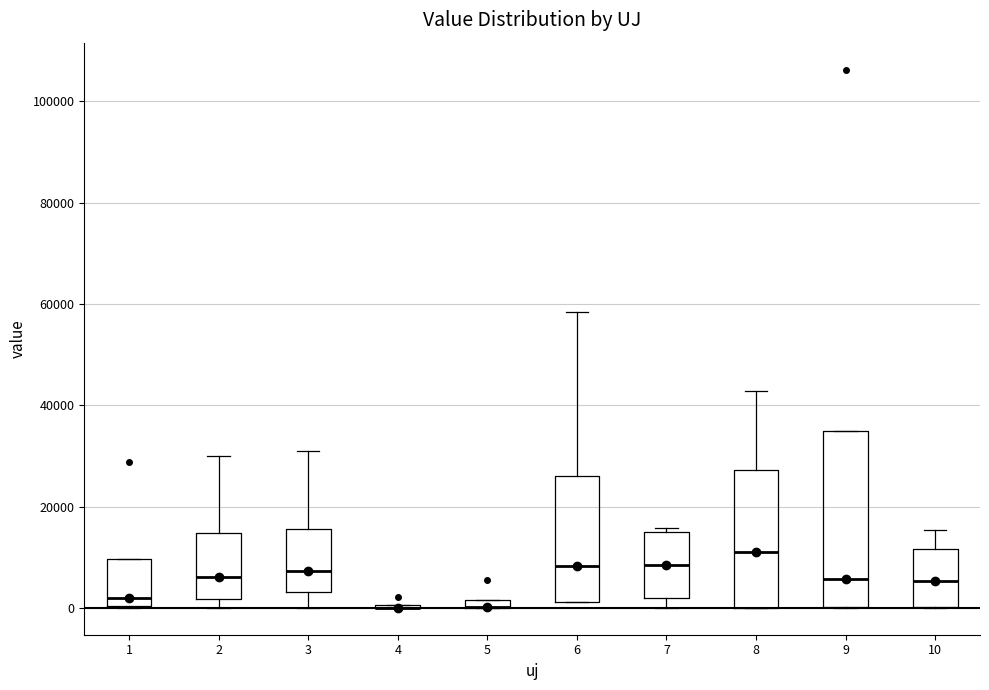

Comparing the boxes themselves (not the whiskers), which one is the tallest?

9